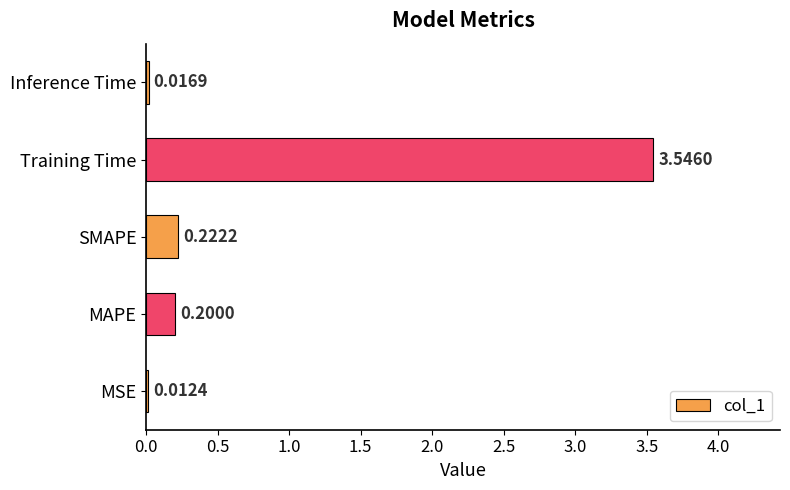

At which label is the value closest to 1?

SMAPE